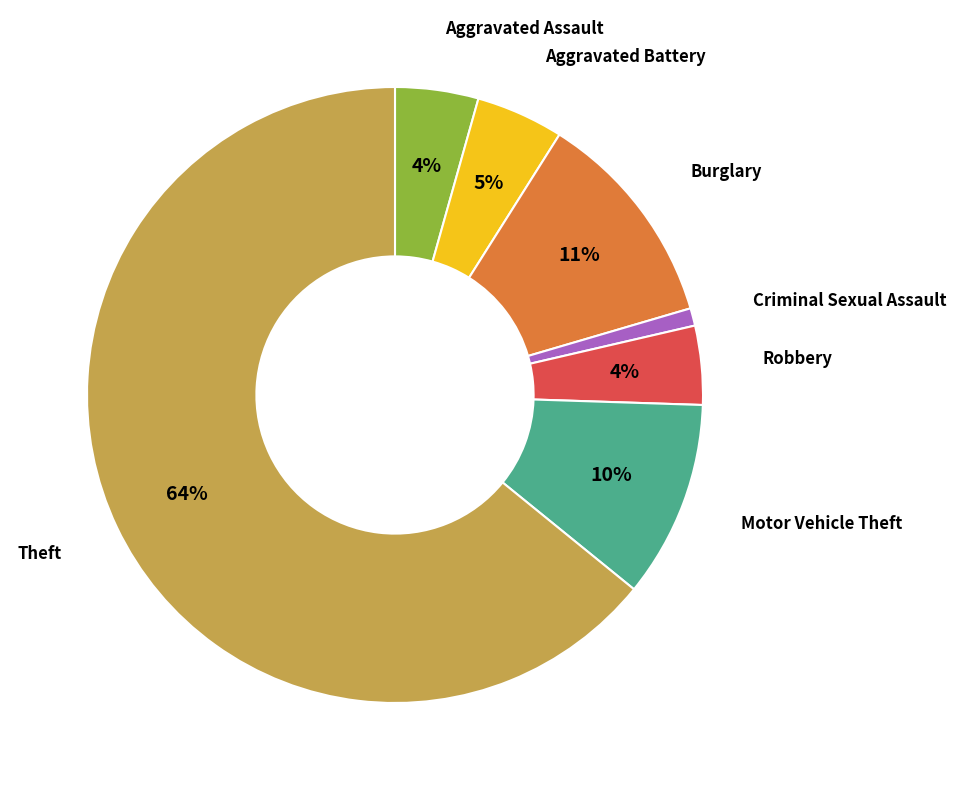

To the nearest percent, what is the average slice percentage?

14%